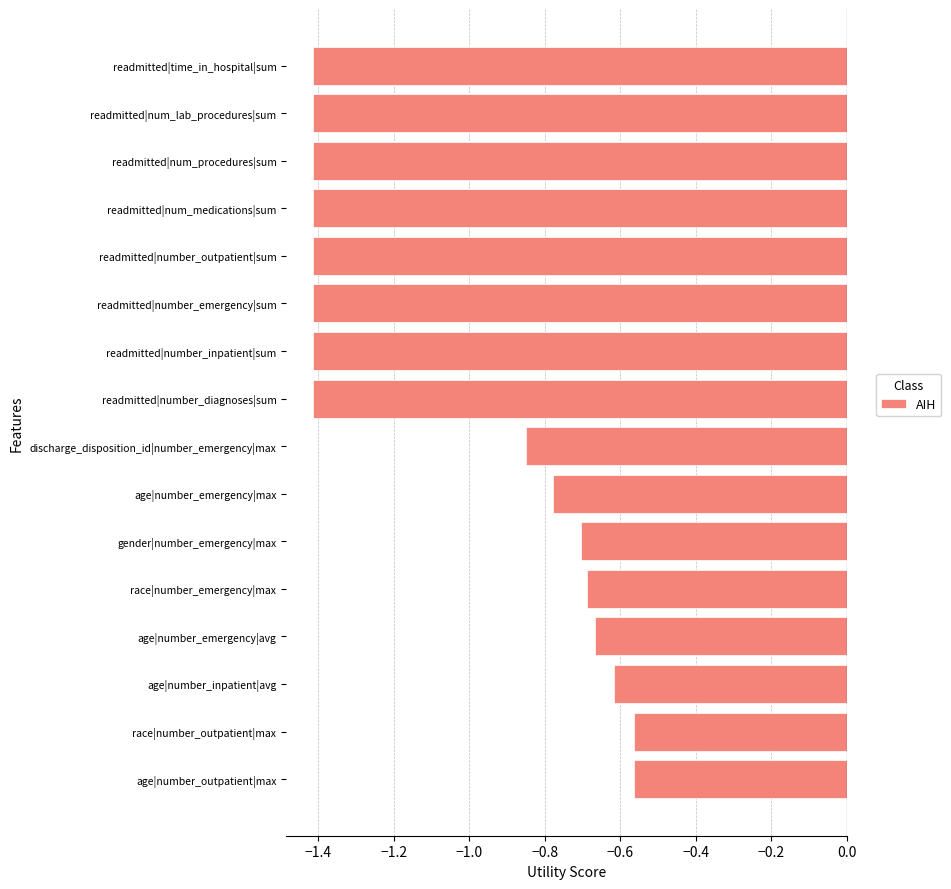

What position from the bottom is discharge_disposition_id|number_emergency|max?

8